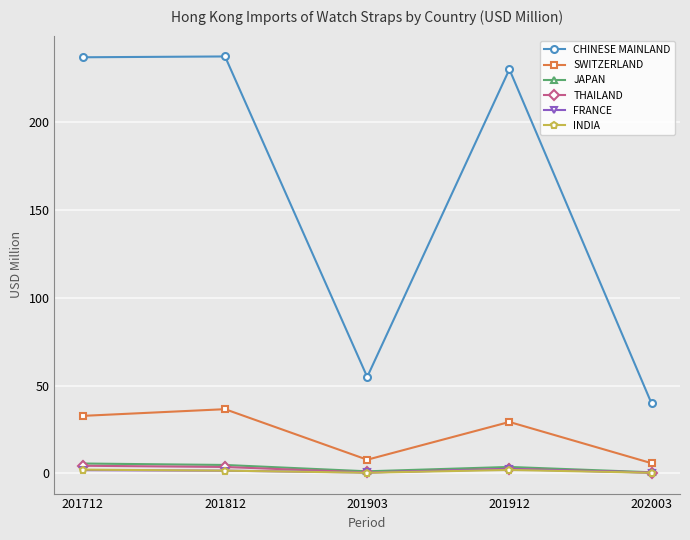

What is the value of the SWITZERLAND point at the 1st from the left?

32.8